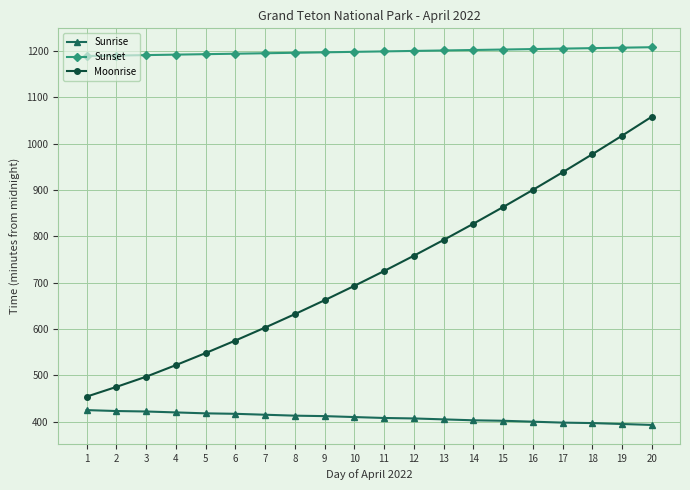

At which label does Sunrise first exceed 410?

1